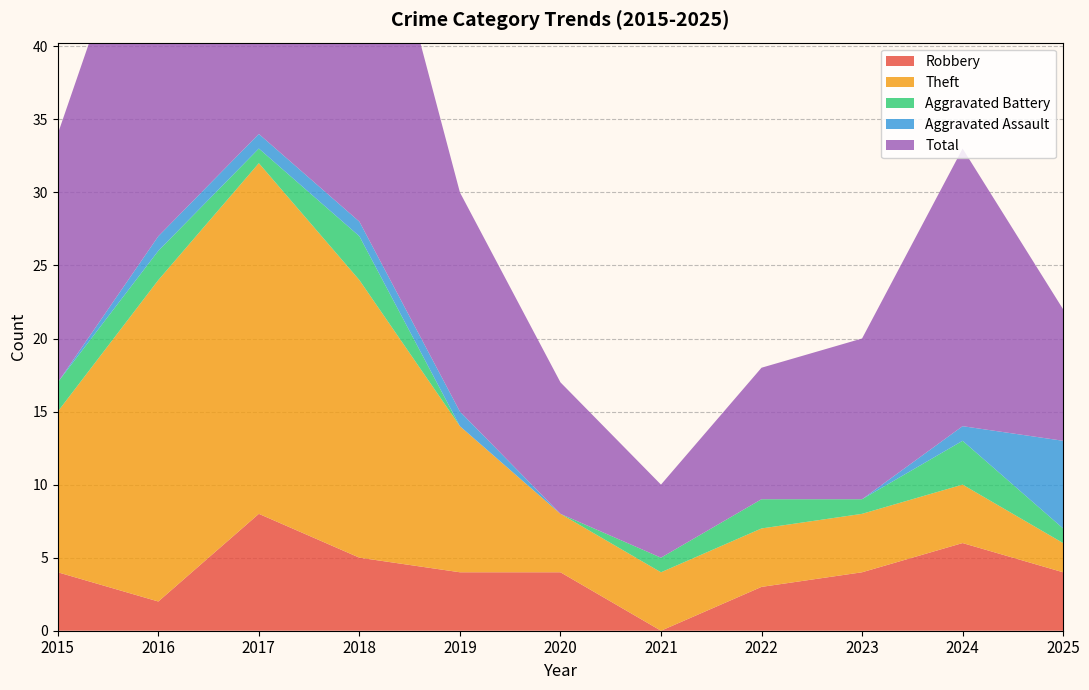

Reading left to right, what are all the values shown in this chart?

Robbery: 4	2	8	5	4	4	0	3	4	6	4
Theft: 11	22	24	19	10	4	4	4	4	4	2
Aggravated Battery: 2	2	1	3	0	0	1	2	1	3	1
Aggravated Assault: 0	1	1	1	1	0	0	0	0	1	6
Total: 17	27	35	28	15	9	5	9	11	19	9